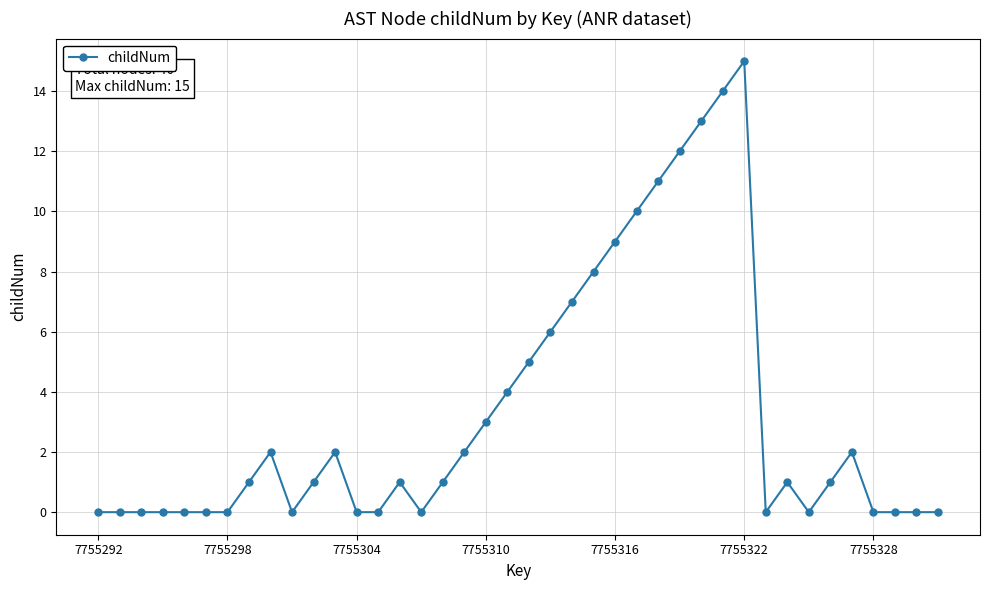

Reading right to left, extract all data points from this chart.

0	0	0	0	2	1	0	1	0	15	14	13	12	11	10	9	8	7	6	5	4	3	2	1	0	1	0	0	2	1	0	2	1	0	0	0	0	0	0	0